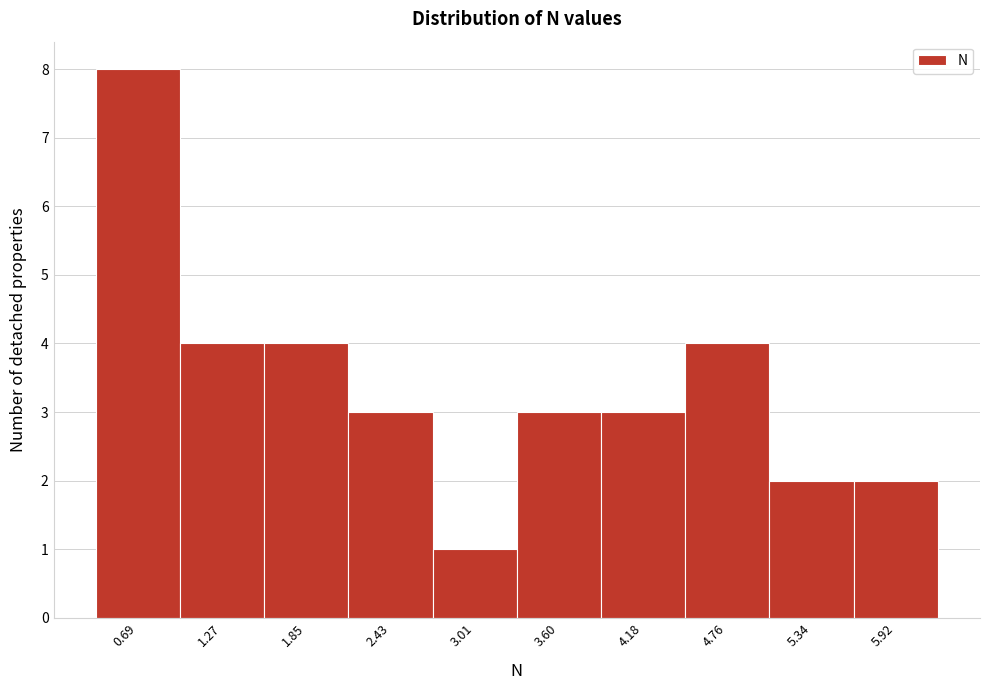

Reading left to right, transcribe this chart: for each bar, give the range it covers on the x-axis and its height. Neither the bar edges nor the heights are printed on the chart, so give them approximately, as read against the axes.

0.4 to 1.0: 8
1.0 to 1.6: 4
1.6 to 2.1: 4
2.1 to 2.7: 3
2.7 to 3.3: 1
3.3 to 3.9: 3
3.9 to 4.5: 3
4.5 to 5.0: 4
5.0 to 5.6: 2
5.6 to 6.2: 2